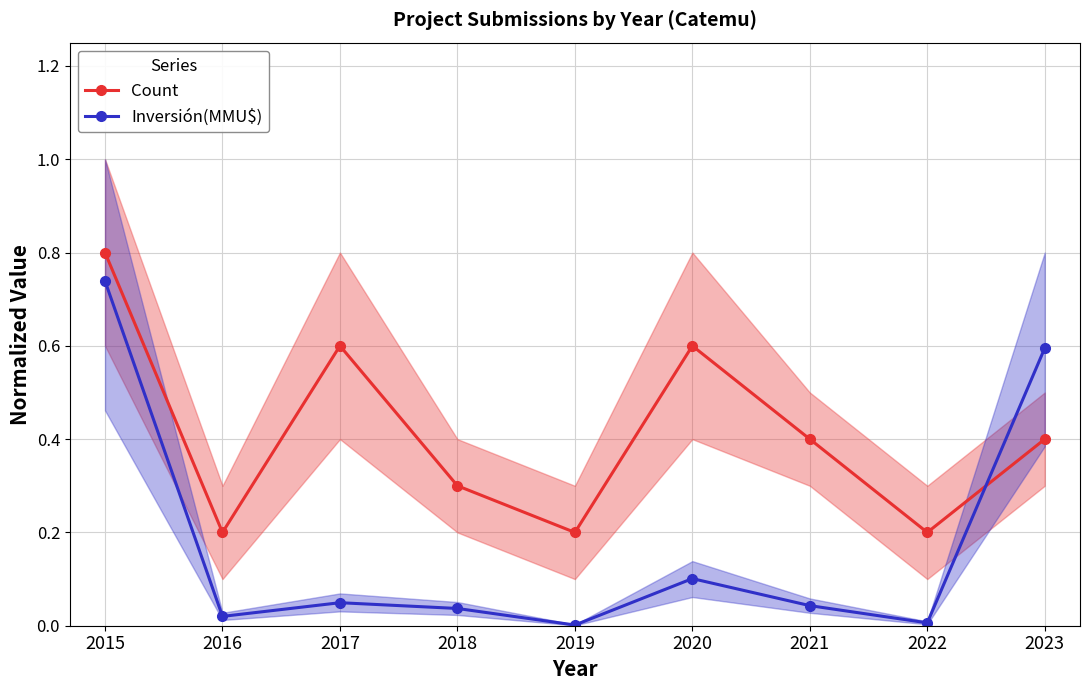

Which label corresponds to the largest value in the chart?

2015